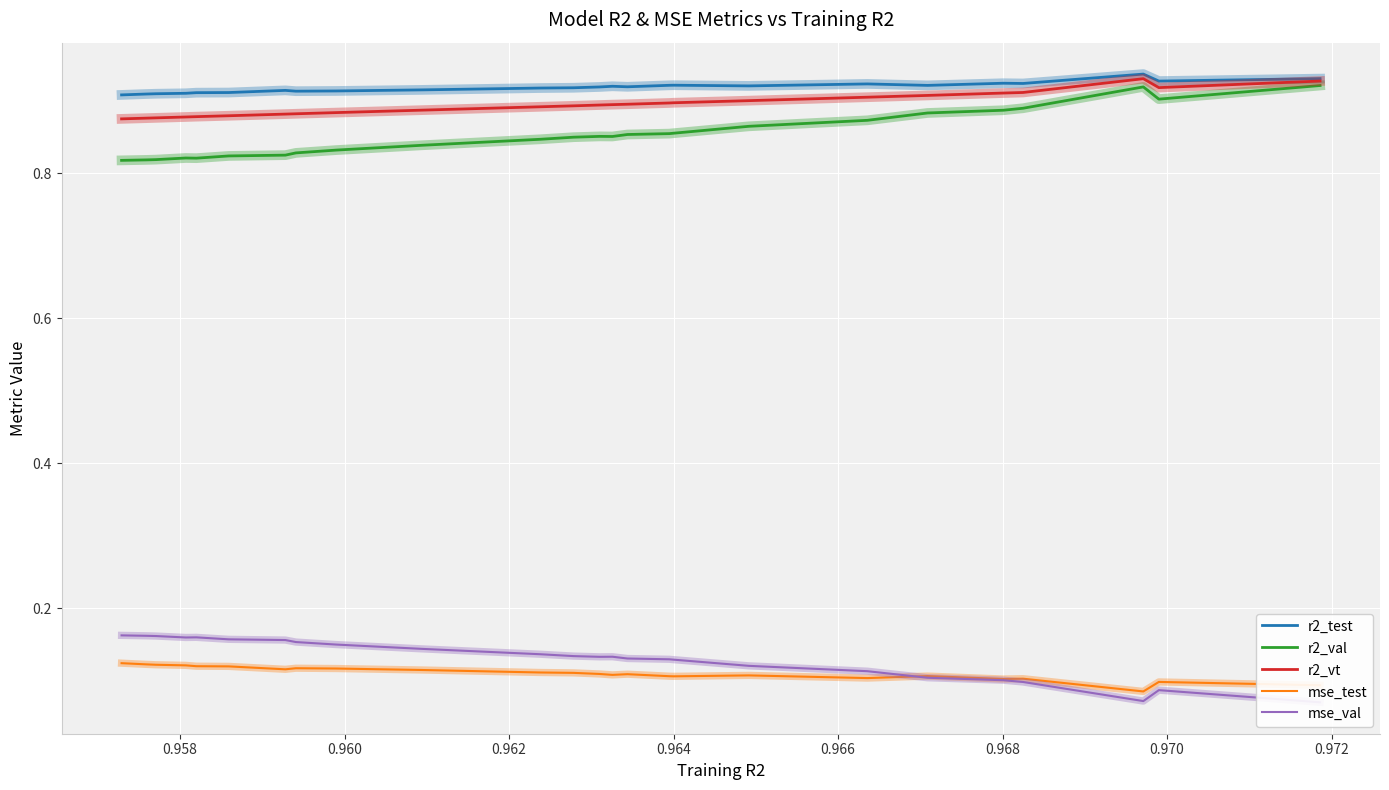

Does the chart display data point markers on the line(s)?

No